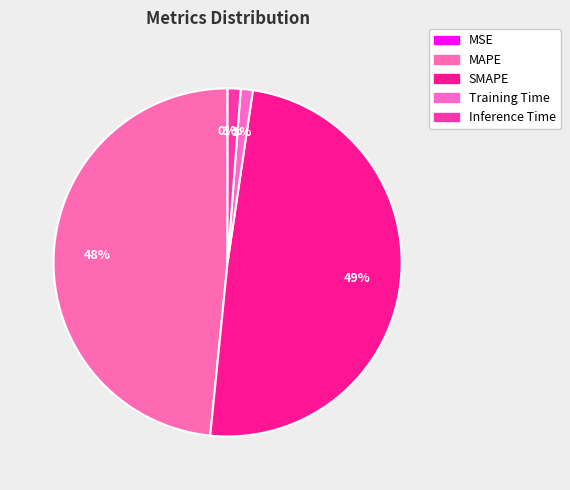

Count the number of slices in the pie.

5